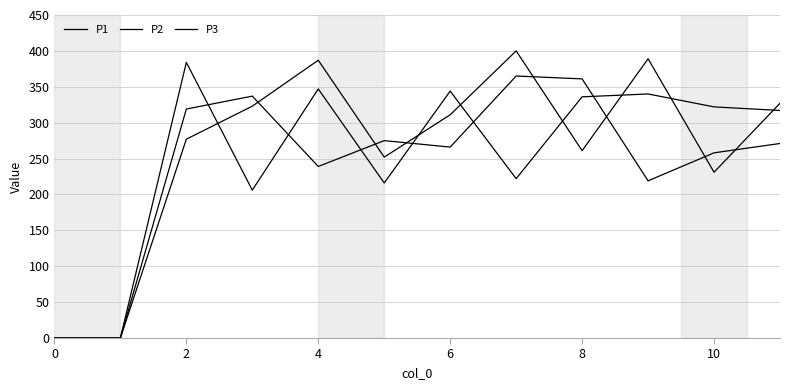

What is the difference between the maximum and minimum values in the P3 series?

400